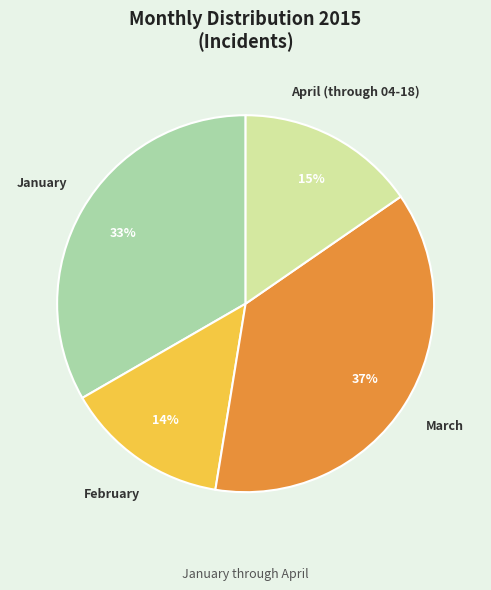

The January slice represents 33% of the pie. True or false?

True